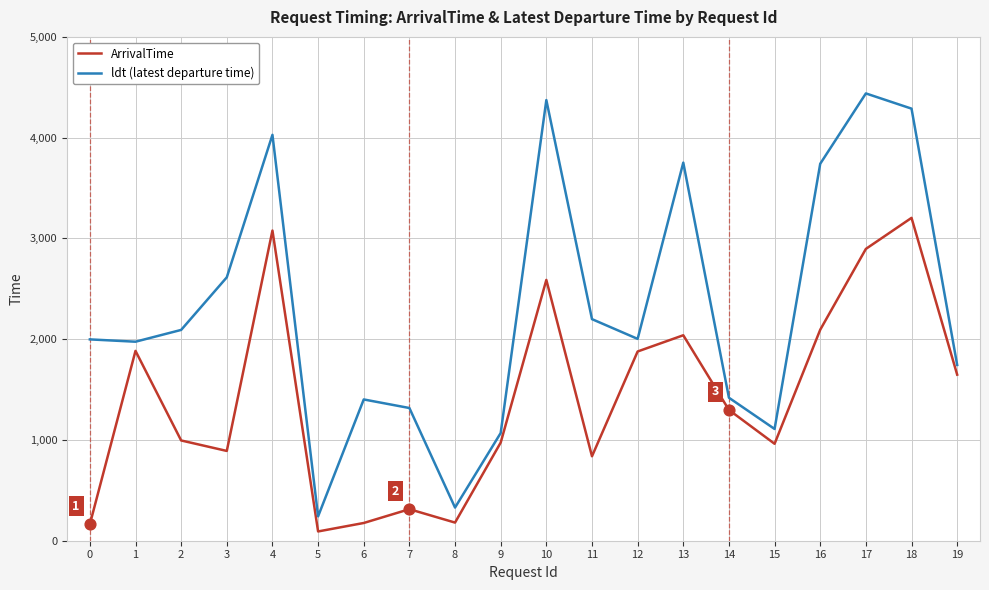

Which series has the largest total across all categories?

ldt (latest departure time)